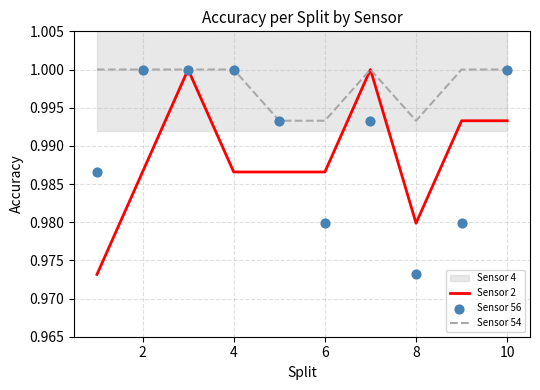

The value of Sensor 2 at 2 is 0.3. True or false?

False